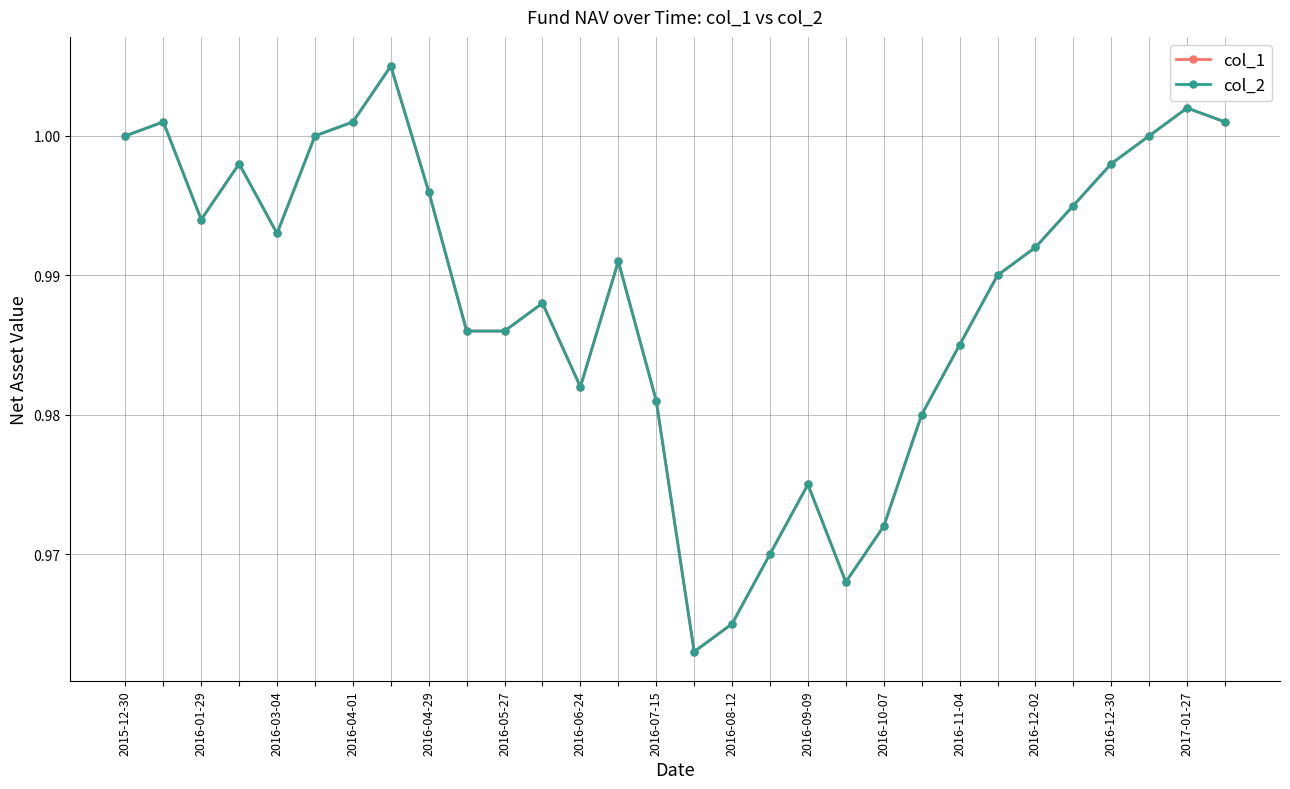

Does the chart have visible grid lines?

Yes